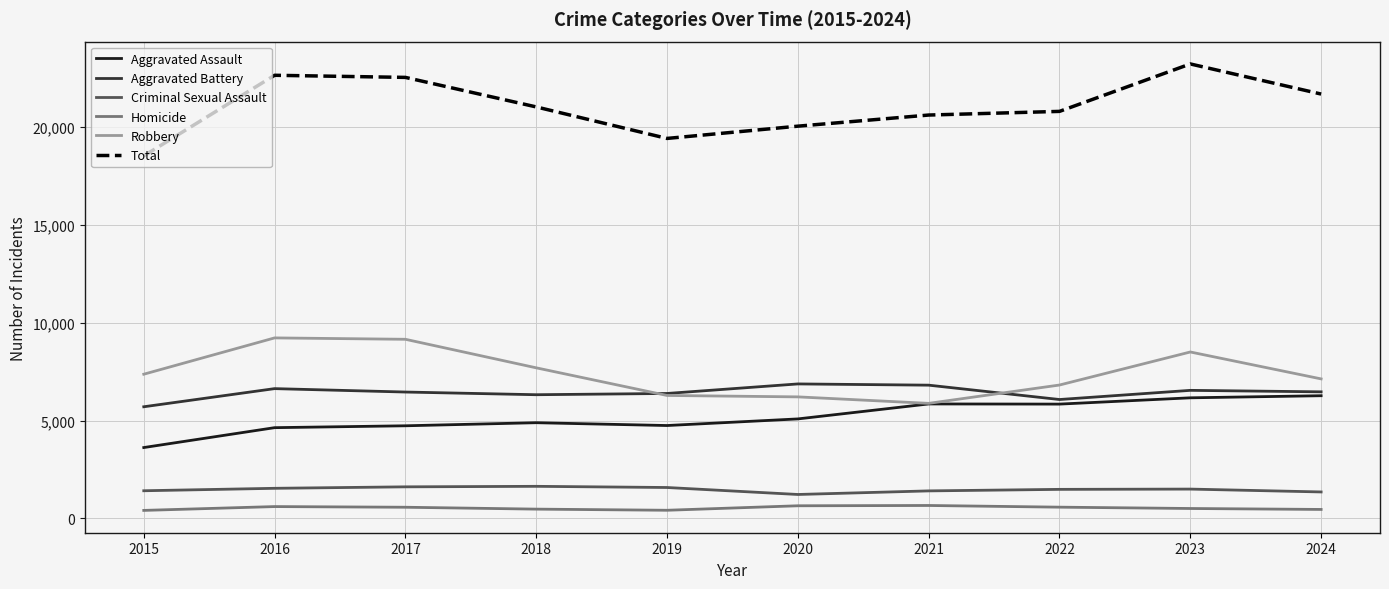

What is the smallest value displayed?

411